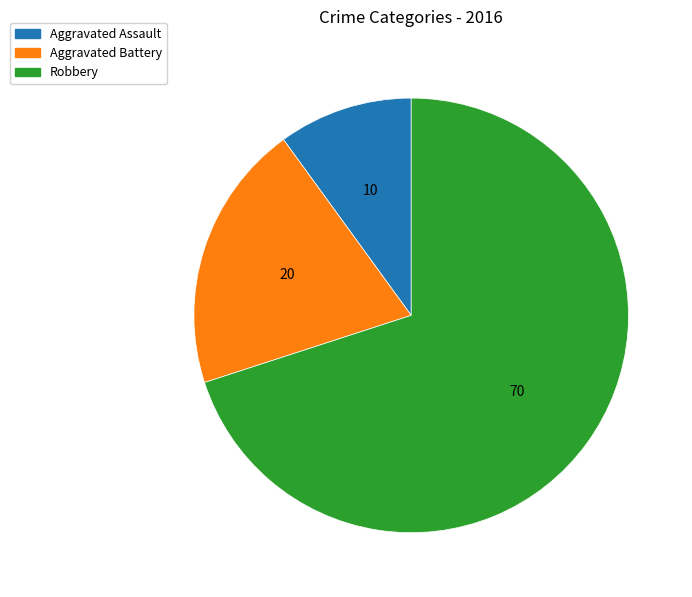

Do Aggravated Battery and Robbery together represent more than half of the pie?

Yes